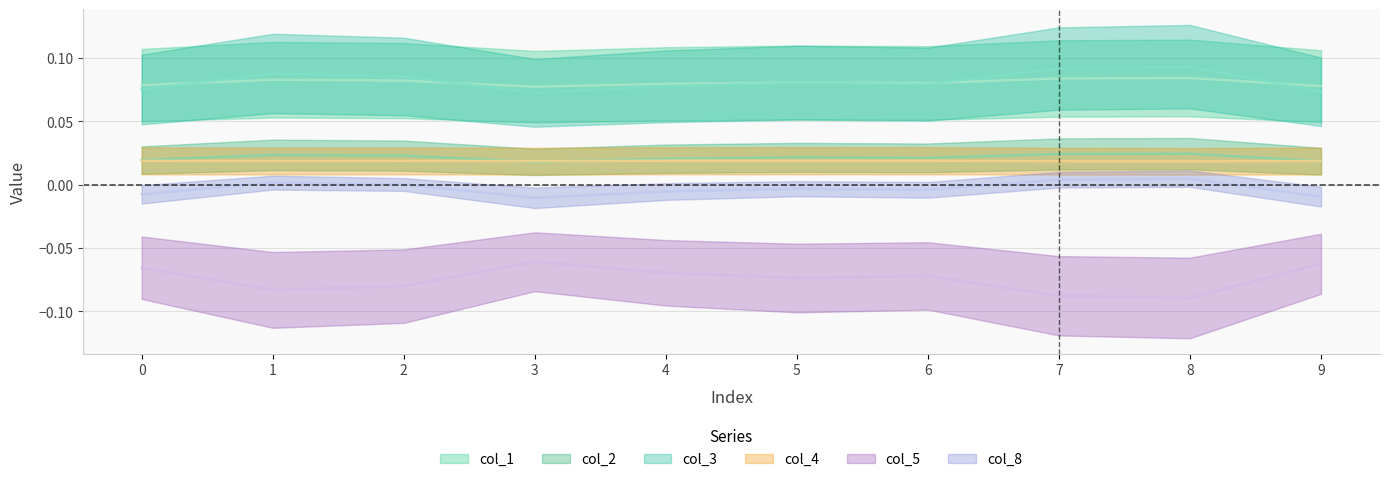

In col_2, how many points are higher than both neighbors (excluding endpoints)?

3